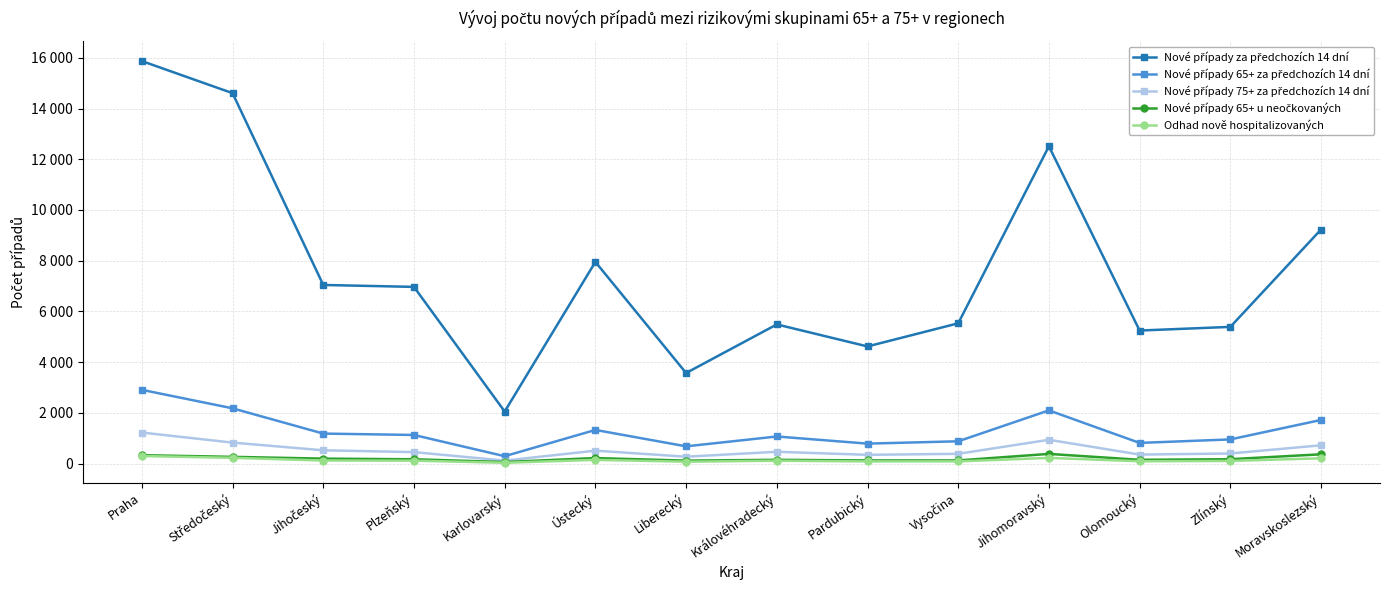

Does the chart have visible grid lines?

Yes